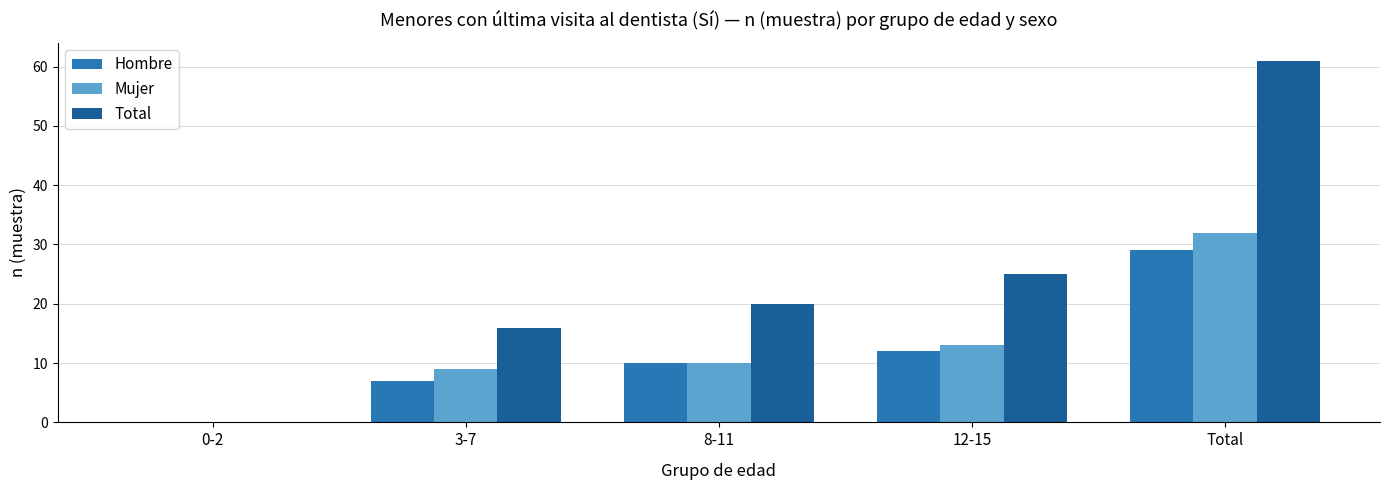

What is the sum of the Total values at 12-15 and Total?

86